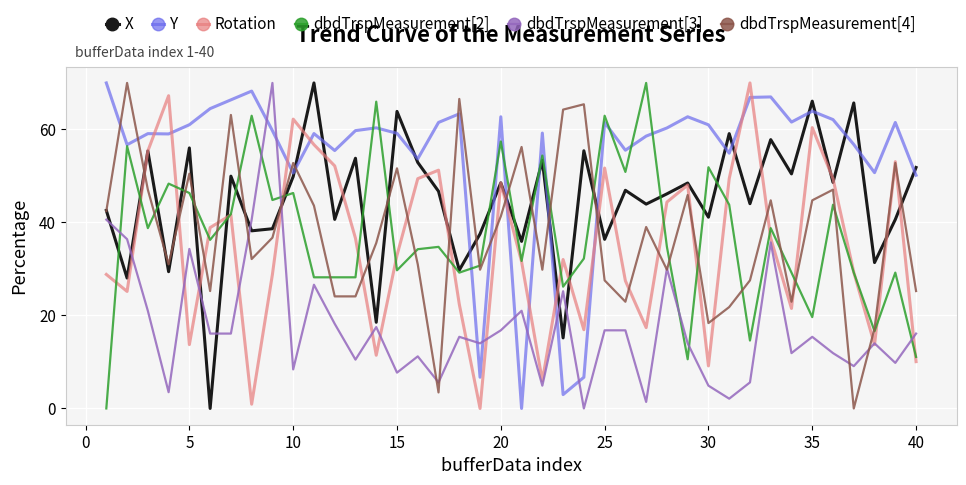

True or false: Y and Rotation cross at least once.

True